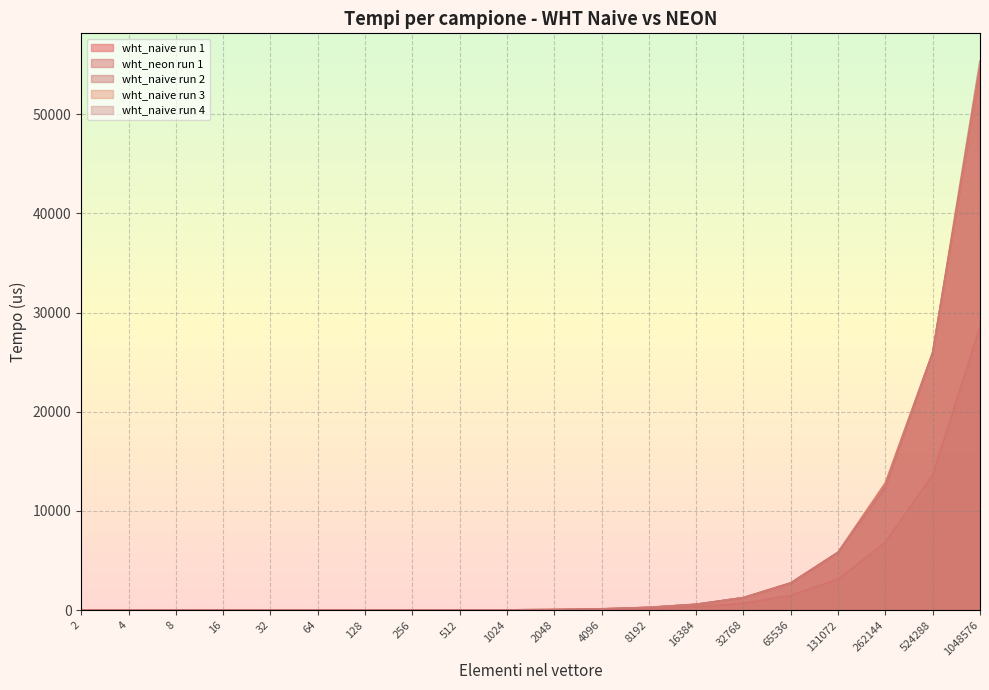

Reading left to right, transcribe all the data shown in this chart.

wht_naive run 1: 0.1	0.2	0.3	1.0	1.3	2.5	4.9	9.2	15.5	27.7	58.5	126.7	276.7	588.6	1260.6	2738.2	5822.6	12486.8	25965.1	54556.9
wht_neon run 1: 0.1	0.2	0.3	0.5	1.0	1.8	3.2	5.5	9.7	16.9	35.1	74.5	156.5	330.6	695.1	1493.9	3125.1	6858.3	13642.1	28565.0
wht_naive run 2: 0.1	0.2	0.3	0.6	1.3	2.6	4.9	8.6	15.4	26.8	58.4	126.7	285.6	590.8	1265.5	2747.1	5828.2	12844.3	25990.1	54596.0
wht_naive run 3: 0.1	0.1	0.3	0.6	1.3	2.5	5.0	8.6	14.8	26.0	58.8	127.2	273.6	589.8	1264.1	2740.3	5853.7	12785.4	25952.0	54572.2
wht_naive run 4: 0.1	0.2	0.3	0.6	1.3	2.5	4.9	8.0	14.6	27.4	58.4	126.3	274.1	588.0	1259.2	2742.2	5832.1	12401.9	25987.1	55395.2